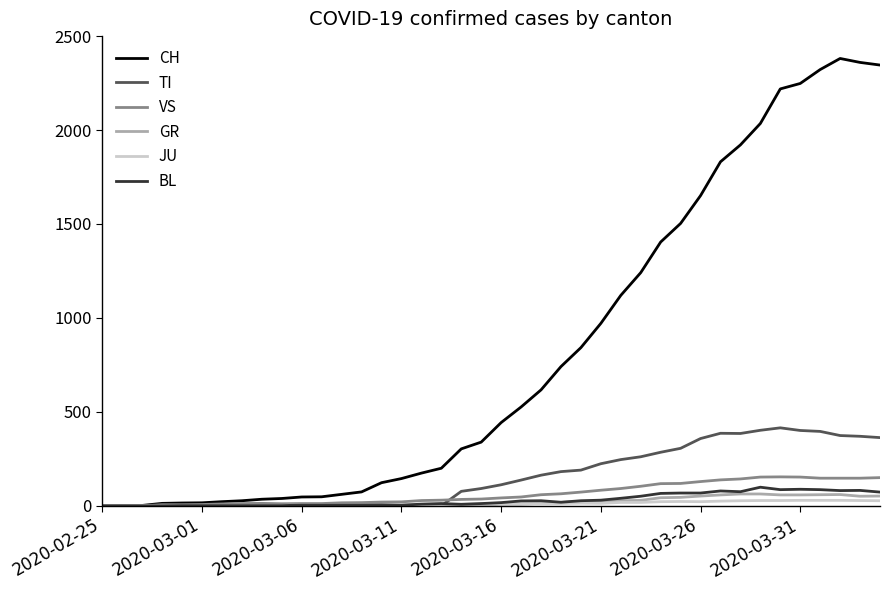

Which series has the largest total across all categories?

CH